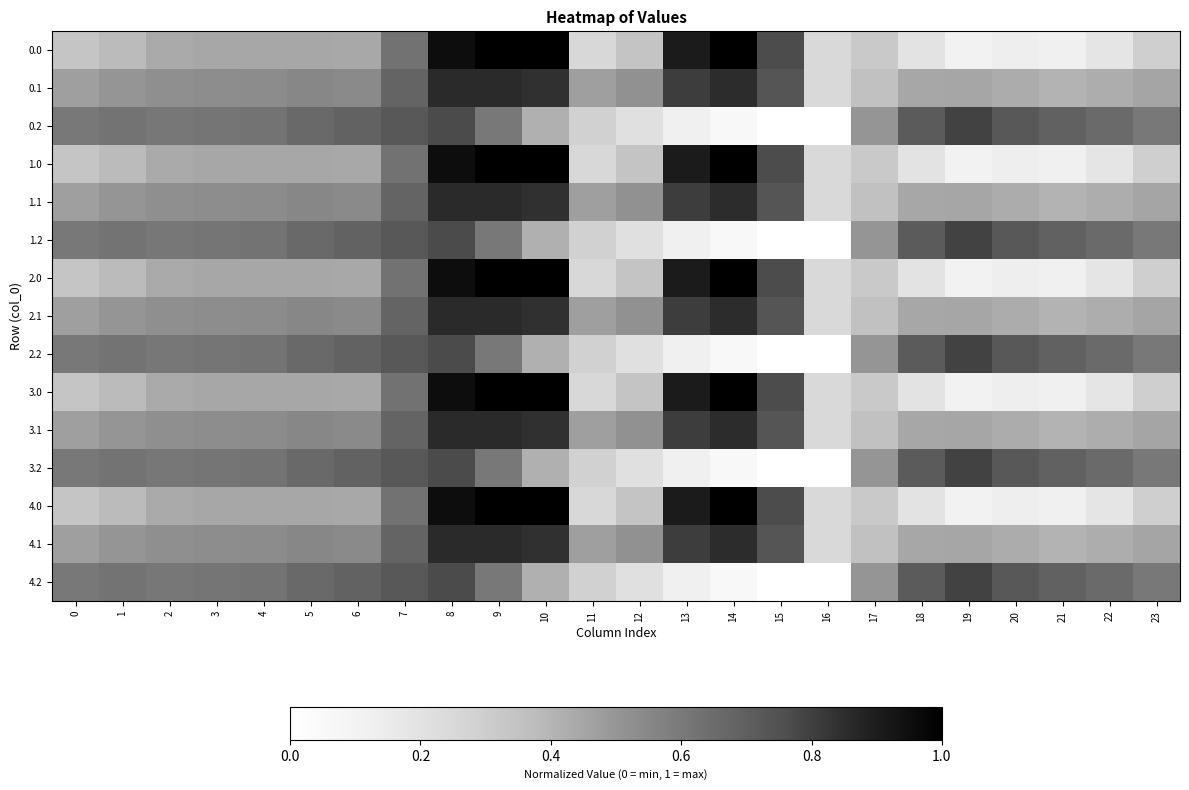

Reading left to right, list all the values displayed in this chart.

0.0: 0=0.3	1=0.4	2=0.4	3=0.4	4=0.4	5=0.4	6=0.4	7=0.6	8=1.0	9=1.0	10=1.0	11=0.3	12=0.3	13=0.9	14=1.0	15=0.8	16=0.2	17=0.3	18=0.2	19=0.1	20=0.1	21=0.1	22=0.2	23=0.3
0.1: 0=0.5	1=0.5	2=0.5	3=0.5	4=0.5	5=0.6	6=0.5	7=0.7	8=0.9	9=0.9	10=0.8	11=0.5	12=0.5	13=0.8	14=0.9	15=0.7	16=0.2	17=0.4	18=0.4	19=0.4	20=0.4	21=0.4	22=0.4	23=0.5
0.2: 0=0.6	1=0.6	2=0.6	3=0.6	4=0.6	5=0.7	6=0.7	7=0.7	8=0.8	9=0.6	10=0.4	11=0.3	12=0.2	13=0.1	14=0.1	15=0.0	16=0.0	17=0.5	18=0.7	19=0.8	20=0.7	21=0.7	22=0.7	23=0.6
1.0: 0=0.3	1=0.4	2=0.4	3=0.4	4=0.4	5=0.4	6=0.4	7=0.6	8=1.0	9=1.0	10=1.0	11=0.3	12=0.3	13=0.9	14=1.0	15=0.8	16=0.2	17=0.3	18=0.2	19=0.1	20=0.1	21=0.1	22=0.2	23=0.3
1.1: 0=0.5	1=0.5	2=0.5	3=0.5	4=0.5	5=0.6	6=0.5	7=0.7	8=0.9	9=0.9	10=0.8	11=0.5	12=0.5	13=0.8	14=0.9	15=0.7	16=0.2	17=0.4	18=0.4	19=0.4	20=0.4	21=0.4	22=0.4	23=0.5
1.2: 0=0.6	1=0.6	2=0.6	3=0.6	4=0.6	5=0.7	6=0.7	7=0.7	8=0.8	9=0.6	10=0.4	11=0.3	12=0.2	13=0.1	14=0.1	15=0.0	16=0.0	17=0.5	18=0.7	19=0.8	20=0.7	21=0.7	22=0.7	23=0.6
2.0: 0=0.3	1=0.4	2=0.4	3=0.4	4=0.4	5=0.4	6=0.4	7=0.6	8=1.0	9=1.0	10=1.0	11=0.3	12=0.3	13=0.9	14=1.0	15=0.8	16=0.2	17=0.3	18=0.2	19=0.1	20=0.1	21=0.1	22=0.2	23=0.3
2.1: 0=0.5	1=0.5	2=0.5	3=0.5	4=0.5	5=0.6	6=0.5	7=0.7	8=0.9	9=0.9	10=0.8	11=0.5	12=0.5	13=0.8	14=0.9	15=0.7	16=0.2	17=0.4	18=0.4	19=0.4	20=0.4	21=0.4	22=0.4	23=0.5
2.2: 0=0.6	1=0.6	2=0.6	3=0.6	4=0.6	5=0.7	6=0.7	7=0.7	8=0.8	9=0.6	10=0.4	11=0.3	12=0.2	13=0.1	14=0.1	15=0.0	16=0.0	17=0.5	18=0.7	19=0.8	20=0.7	21=0.7	22=0.7	23=0.6
3.0: 0=0.3	1=0.4	2=0.4	3=0.4	4=0.4	5=0.4	6=0.4	7=0.6	8=1.0	9=1.0	10=1.0	11=0.3	12=0.3	13=0.9	14=1.0	15=0.8	16=0.2	17=0.3	18=0.2	19=0.1	20=0.1	21=0.1	22=0.2	23=0.3
3.1: 0=0.5	1=0.5	2=0.5	3=0.5	4=0.5	5=0.6	6=0.5	7=0.7	8=0.9	9=0.9	10=0.8	11=0.5	12=0.5	13=0.8	14=0.9	15=0.7	16=0.2	17=0.4	18=0.4	19=0.4	20=0.4	21=0.4	22=0.4	23=0.5
3.2: 0=0.6	1=0.6	2=0.6	3=0.6	4=0.6	5=0.7	6=0.7	7=0.7	8=0.8	9=0.6	10=0.4	11=0.3	12=0.2	13=0.1	14=0.1	15=0.0	16=0.0	17=0.5	18=0.7	19=0.8	20=0.7	21=0.7	22=0.7	23=0.6
4.0: 0=0.3	1=0.4	2=0.4	3=0.4	4=0.4	5=0.4	6=0.4	7=0.6	8=1.0	9=1.0	10=1.0	11=0.3	12=0.3	13=0.9	14=1.0	15=0.8	16=0.2	17=0.3	18=0.2	19=0.1	20=0.1	21=0.1	22=0.2	23=0.3
4.1: 0=0.5	1=0.5	2=0.5	3=0.5	4=0.5	5=0.6	6=0.5	7=0.7	8=0.9	9=0.9	10=0.8	11=0.5	12=0.5	13=0.8	14=0.9	15=0.7	16=0.2	17=0.4	18=0.4	19=0.4	20=0.4	21=0.4	22=0.4	23=0.5
4.2: 0=0.6	1=0.6	2=0.6	3=0.6	4=0.6	5=0.7	6=0.7	7=0.7	8=0.8	9=0.6	10=0.4	11=0.3	12=0.2	13=0.1	14=0.1	15=0.0	16=0.0	17=0.5	18=0.7	19=0.8	20=0.7	21=0.7	22=0.7	23=0.6